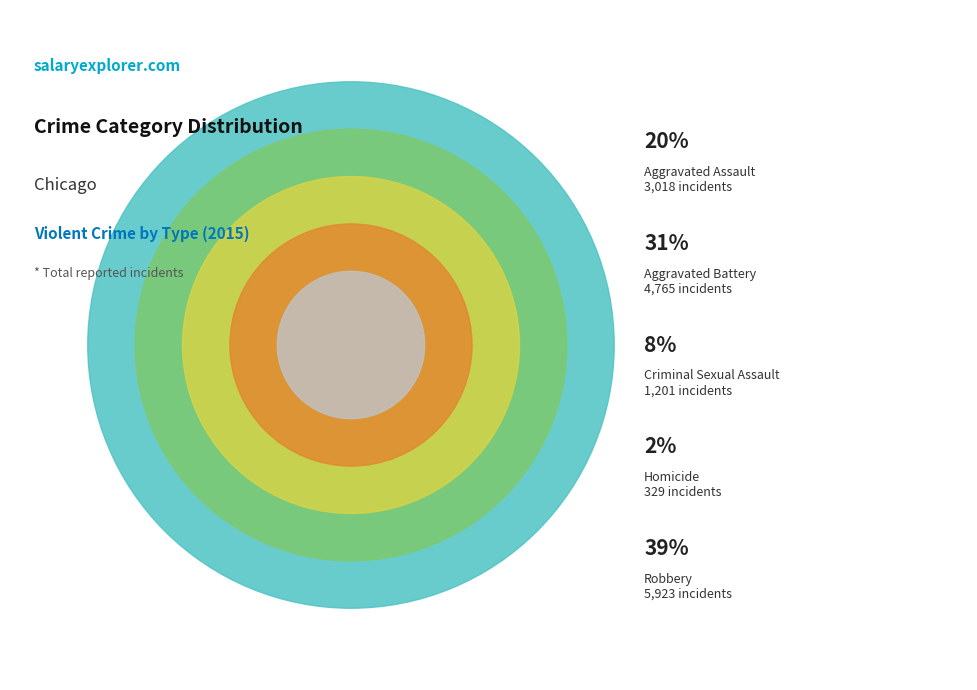

Is it true that Homicide is 1% of the pie?

False